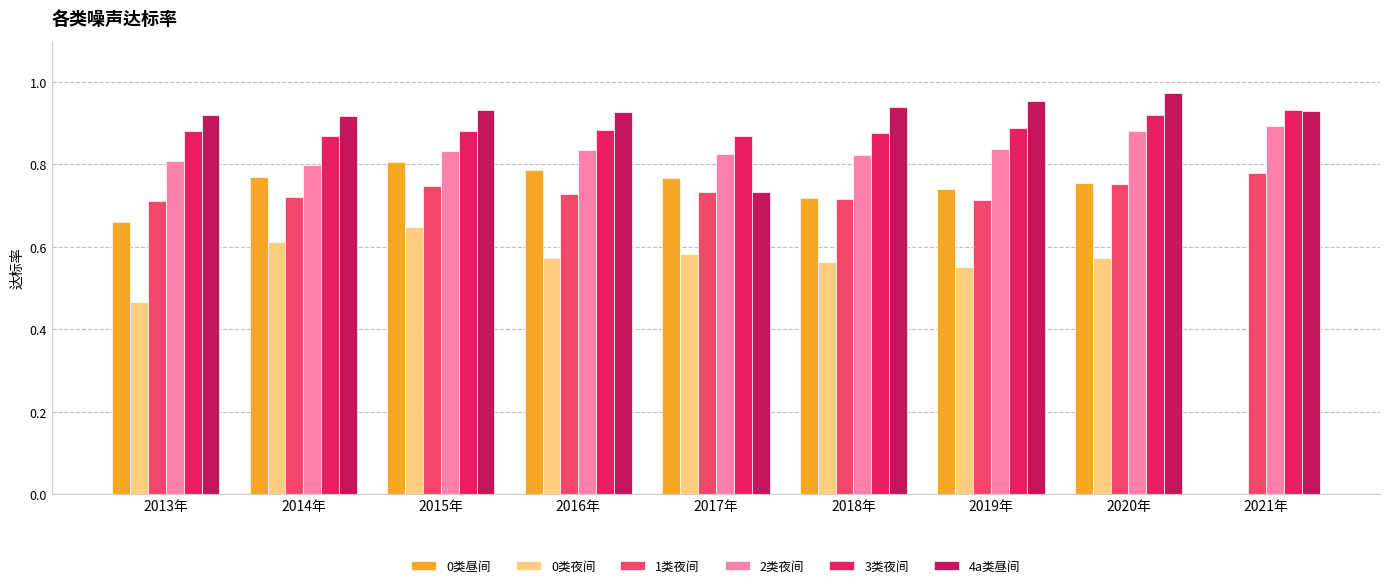

The value of 2类夜间 at 2021年 is 1.3. True or false?

False